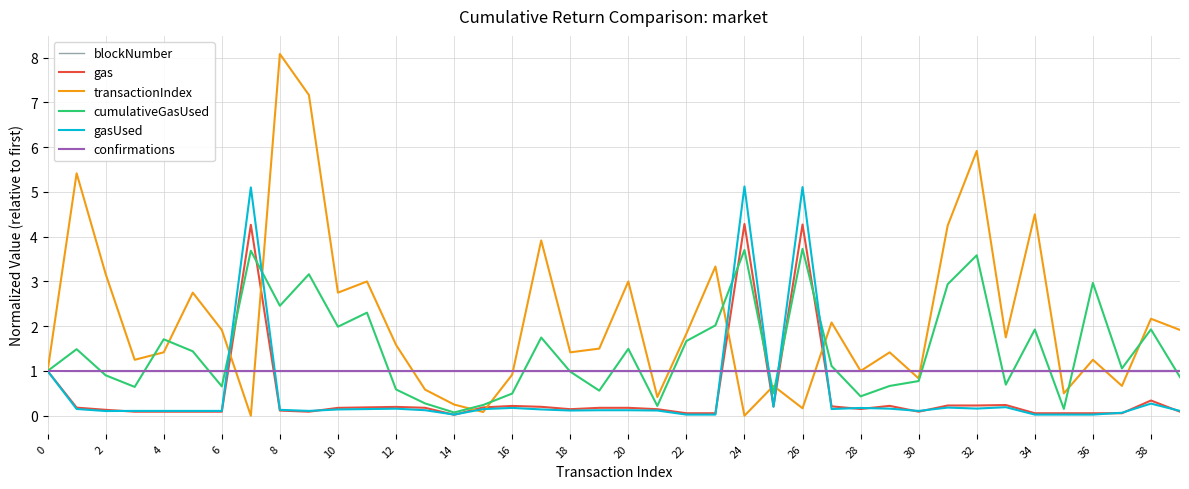

What is the sum of all gasUsed values?

20.7